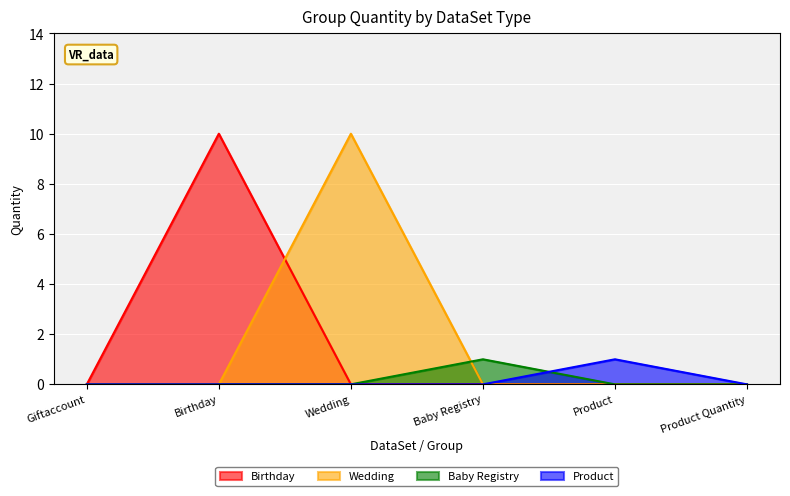

In Baby Registry, how many points are higher than both neighbors (excluding endpoints)?

1